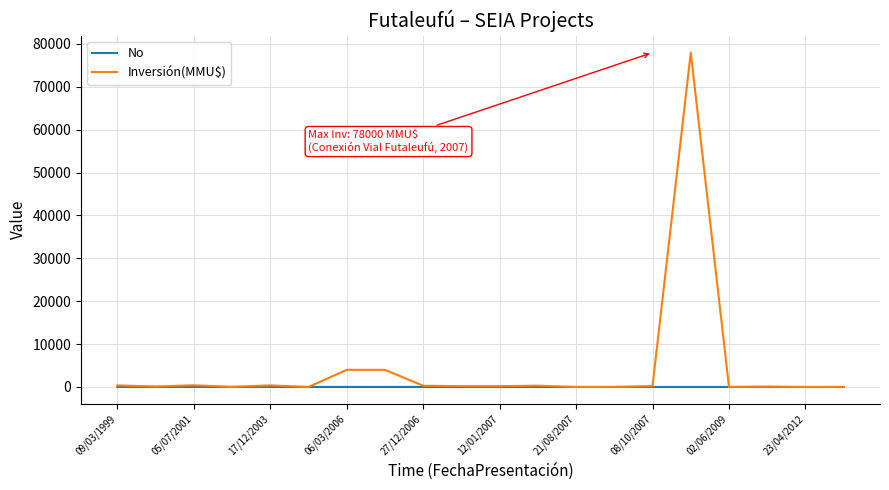

Which series has the widest spread of values?

Inversión(MMU$)